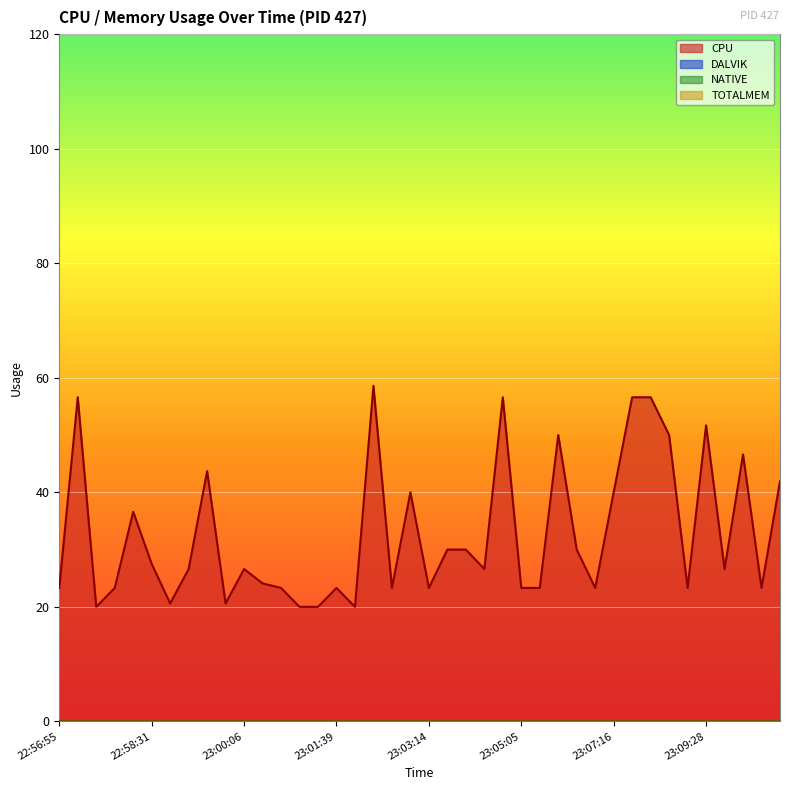

What are all the series names shown in the legend?

CPU, DALVIK, NATIVE, TOTALMEM